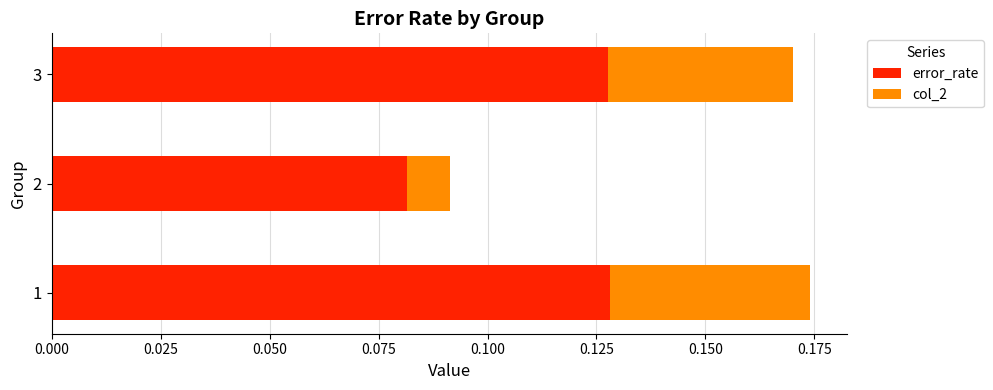

How many error_rate values are between 0 and 1?

3